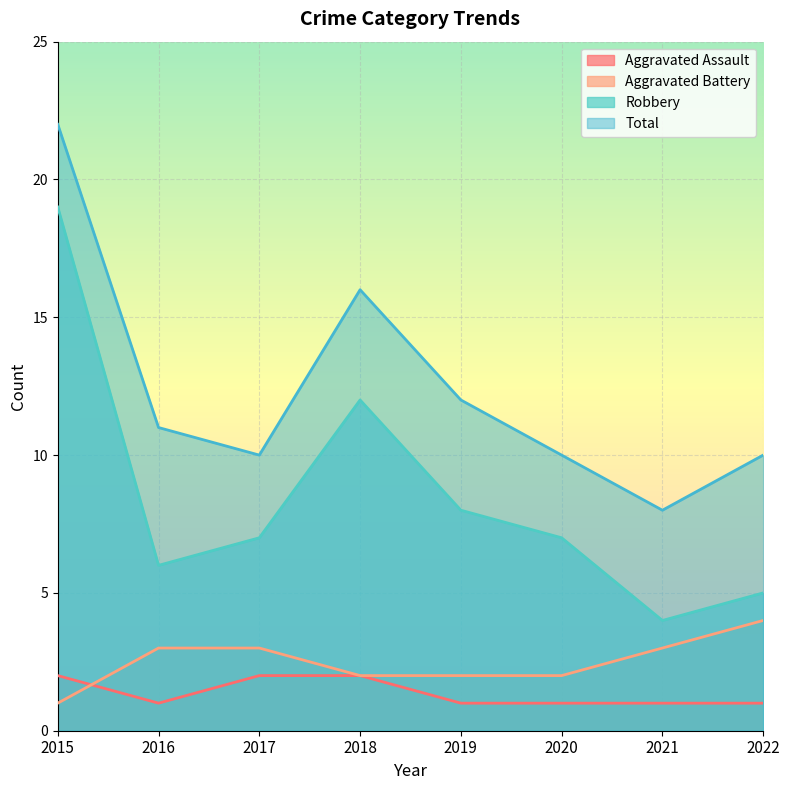

Reading left to right, extract all data points from this chart.

Aggravated Assault: 2	1	2	2	1	1	1	1
Aggravated Battery: 1	3	3	2	2	2	3	4
Robbery: 19	6	7	12	8	7	4	5
Total: 22	11	10	16	12	10	8	10